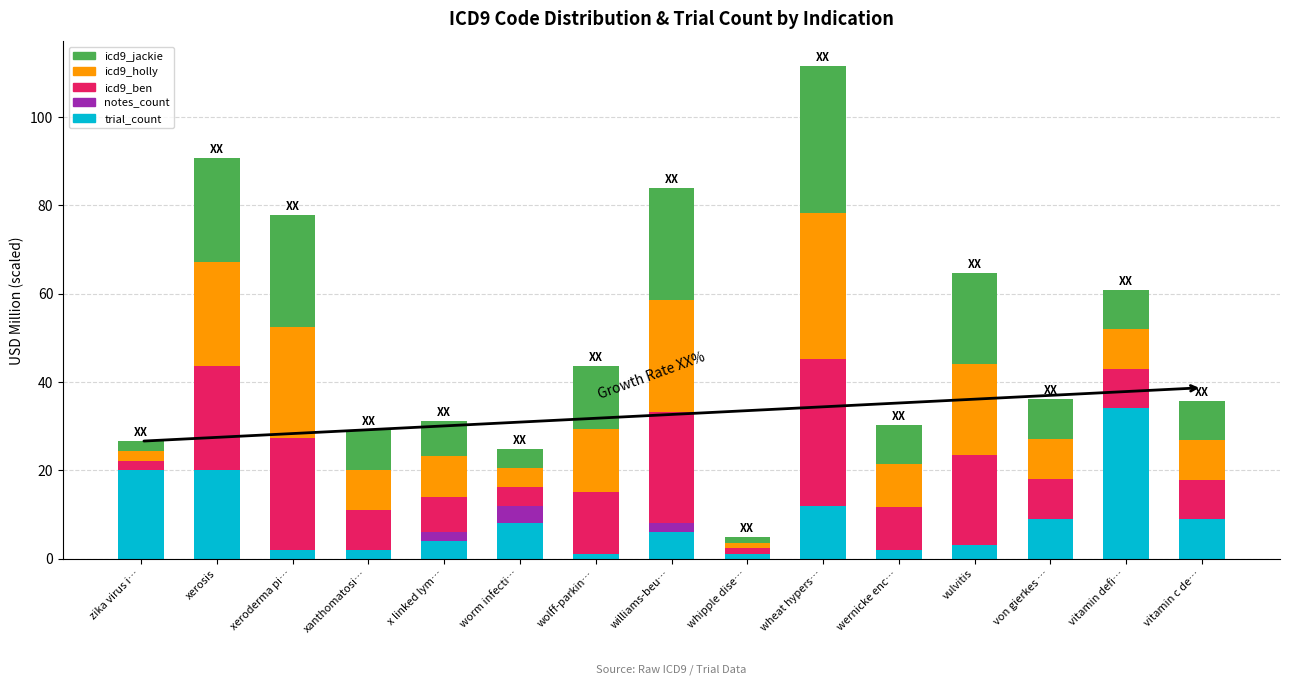

At which category is the sum across all series the highest?

wheat hypers…